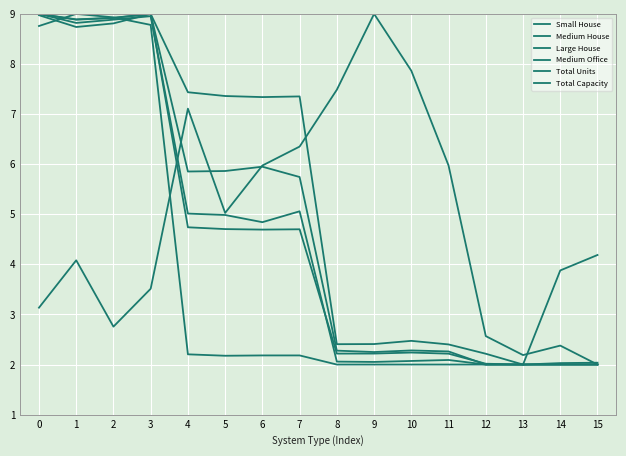

Reading left to right, what are all the values shown in this chart?

Small House: 0=8.8	1=9.0	2=8.9	3=8.8	4=2.2	5=2.2	6=2.2	7=2.2	8=2.0	9=2.0	10=2.0	11=2.0	12=2.0	13=2.0	14=2.0	15=2.0
Medium House: 0=9.0	1=8.8	2=8.9	3=9.0	4=5.0	5=5.0	6=4.8	7=5.1	8=2.1	9=2.1	10=2.1	11=2.1	12=2.0	13=2.0	14=2.0	15=2.0
Large House: 0=9.0	1=8.7	2=8.8	3=9.0	4=5.9	5=5.9	6=5.9	7=5.7	8=2.3	9=2.2	10=2.3	11=2.3	12=2.0	13=2.0	14=2.0	15=2.0
Medium Office: 0=3.1	1=4.1	2=2.8	3=3.5	4=7.1	5=5.0	6=6.0	7=6.4	8=7.5	9=9.0	10=7.9	11=6.0	12=2.6	13=2.2	14=2.4	15=2.0
Total Units: 0=9.0	1=8.9	2=8.9	3=9.0	4=4.7	5=4.7	6=4.7	7=4.7	8=2.2	9=2.2	10=2.2	11=2.2	12=2.0	13=2.0	14=2.0	15=2.0
Total Capacity: 0=9.0	1=8.9	2=8.9	3=9.0	4=7.4	5=7.4	6=7.3	7=7.4	8=2.4	9=2.4	10=2.5	11=2.4	12=2.2	13=2.0	14=3.9	15=4.2